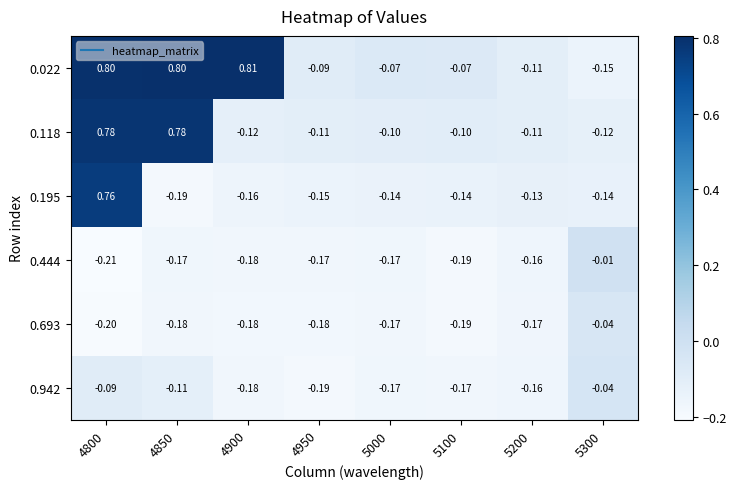

Which series has the widest spread of values?

0.022